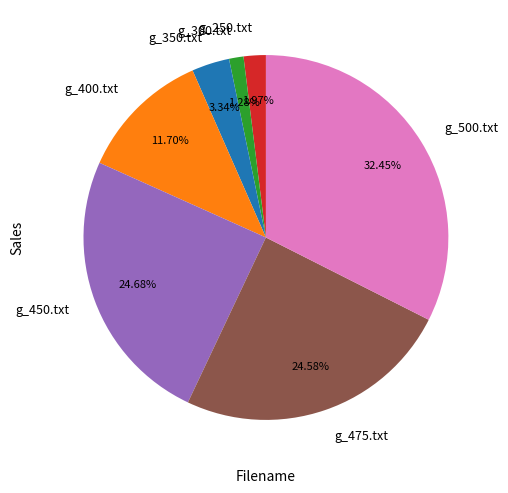

To the nearest percent, what is the difference between the g_300.txt and g_250.txt slice percentages?

1%